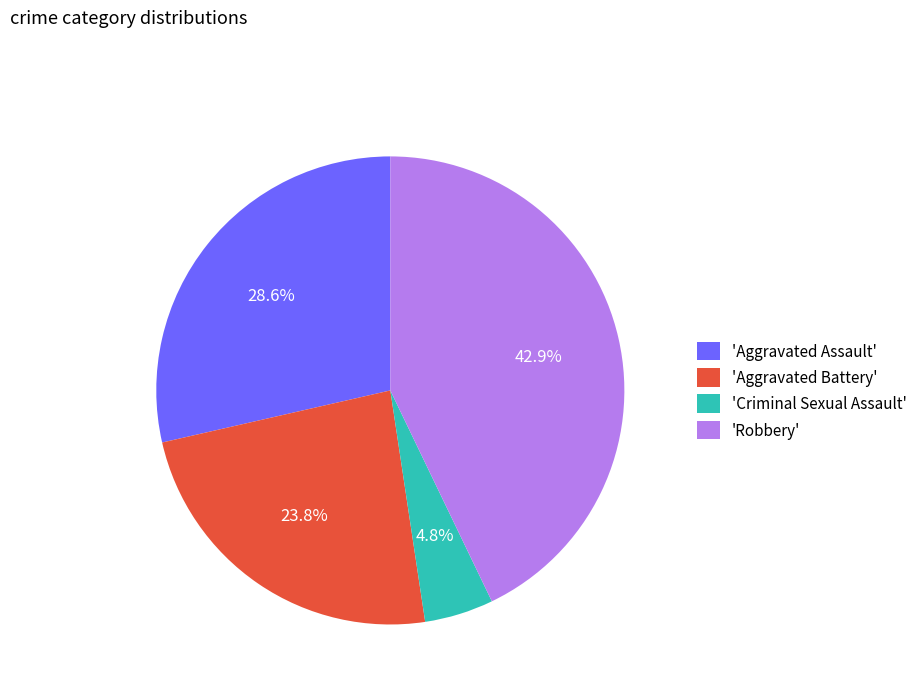

What percentage is NOT represented by 'Robbery'?

57.1%